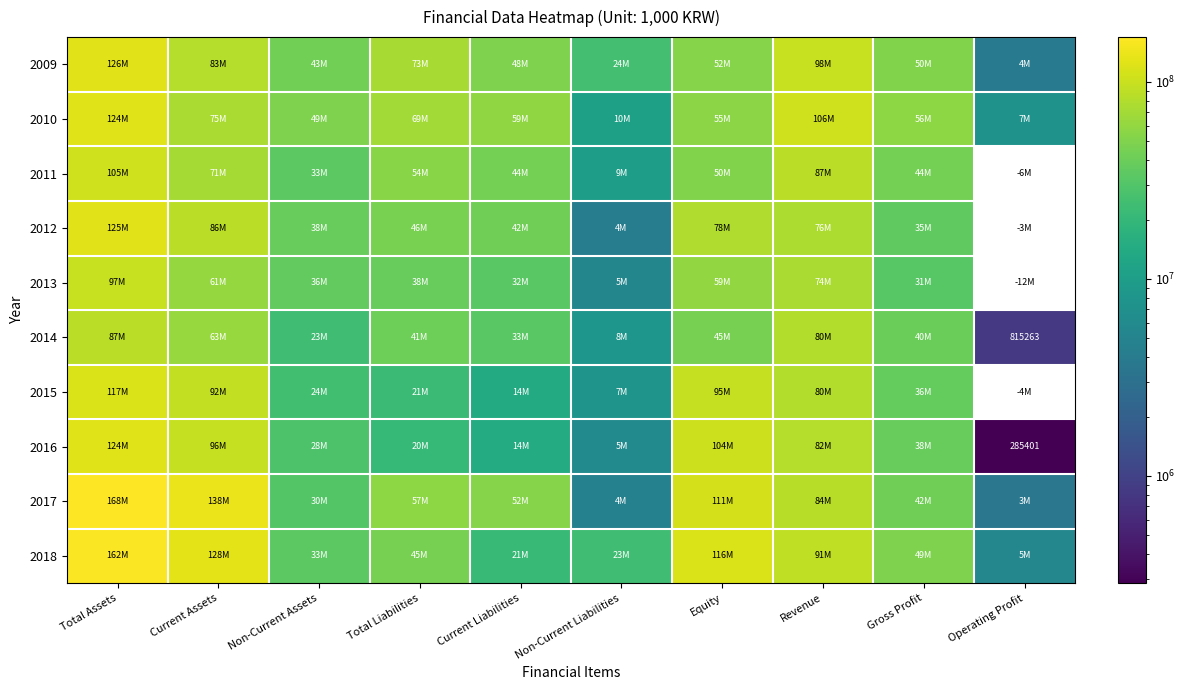

What is the difference between the second highest and minimum values in the 2014 series?

80064405.0